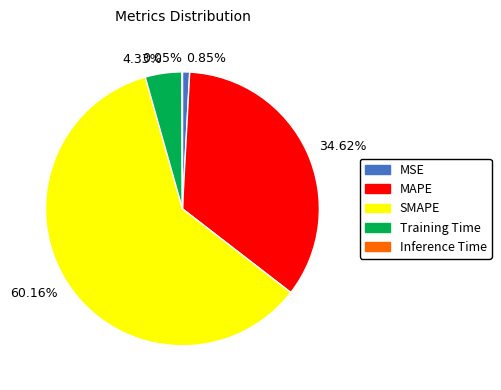

Is the sum of 0.85% and 34.62% greater than half?

No